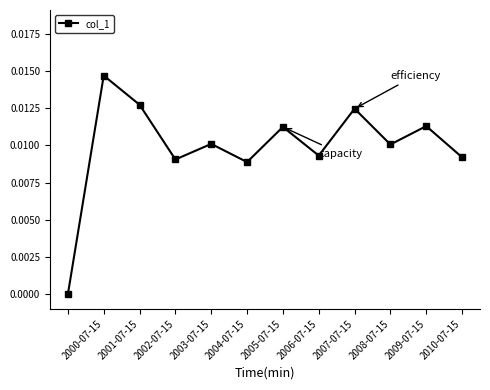

How many lines are shown in the chart?

1